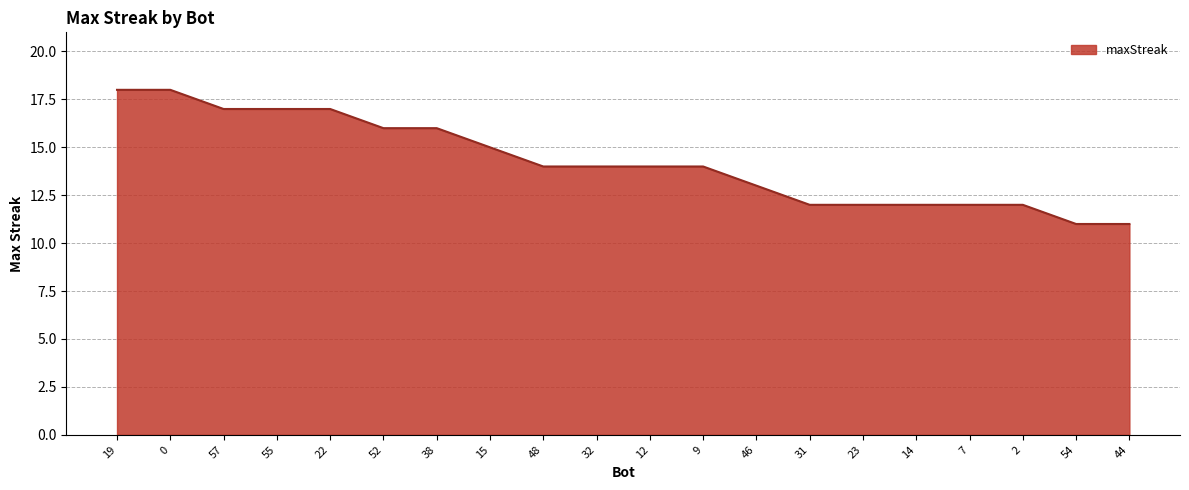

What position from the right is 48?

12